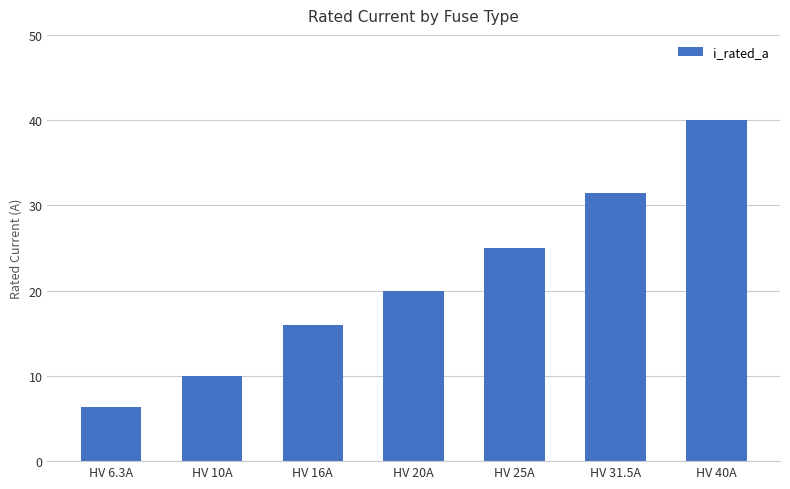

What is the difference between the values at HV 20A and HV 10A?

10.0